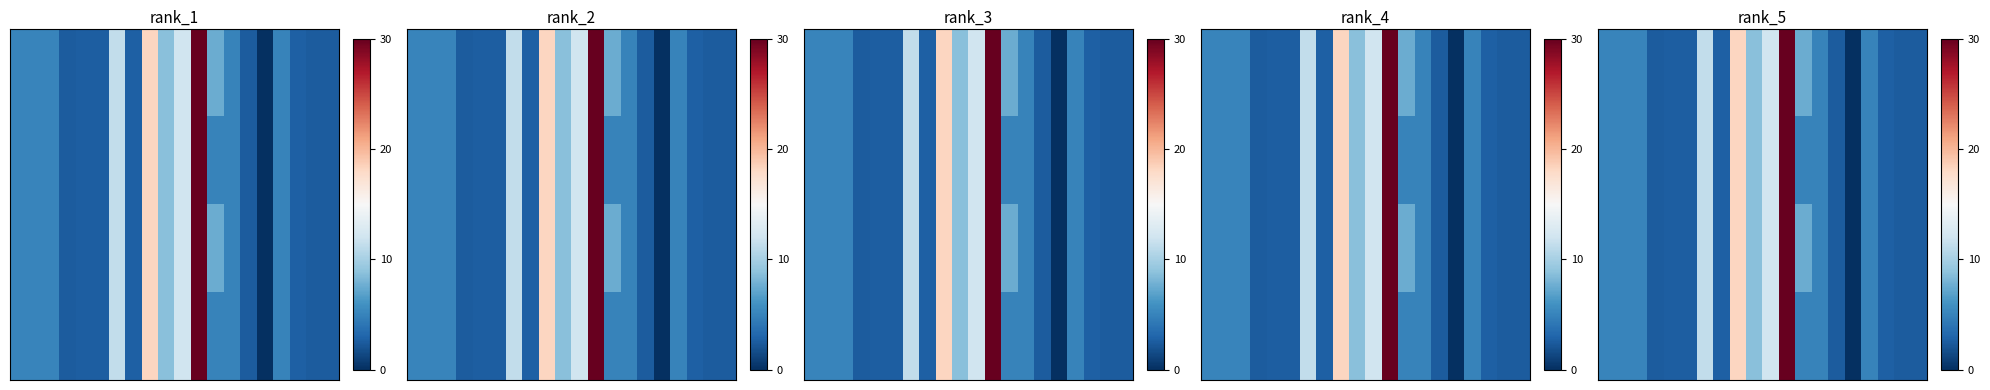

At which category is the sum across all series the highest?

11